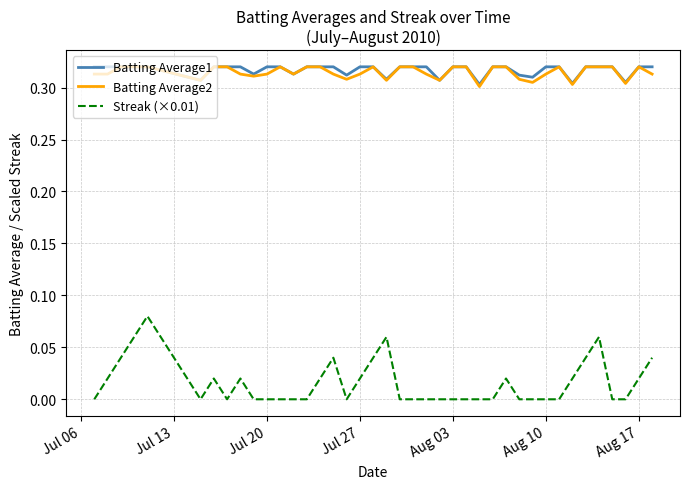

Which series has the widest spread of values?

Streak (×0.01)